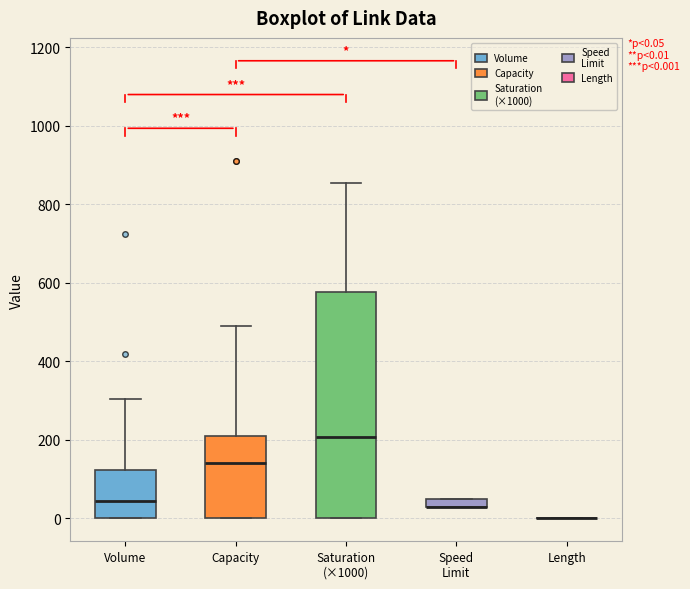

Comparing the boxes themselves (not the whiskers), which one is the tallest?

Saturation (×1000)